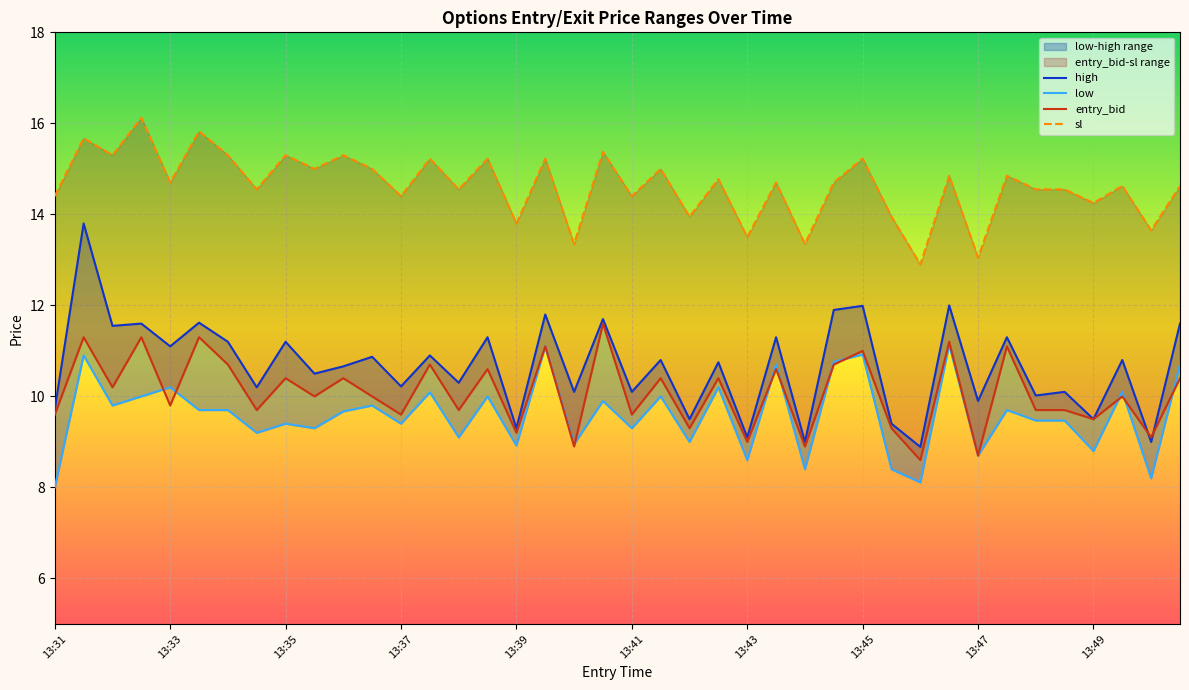

What is the difference between the low values at 38 and 36?

0.6